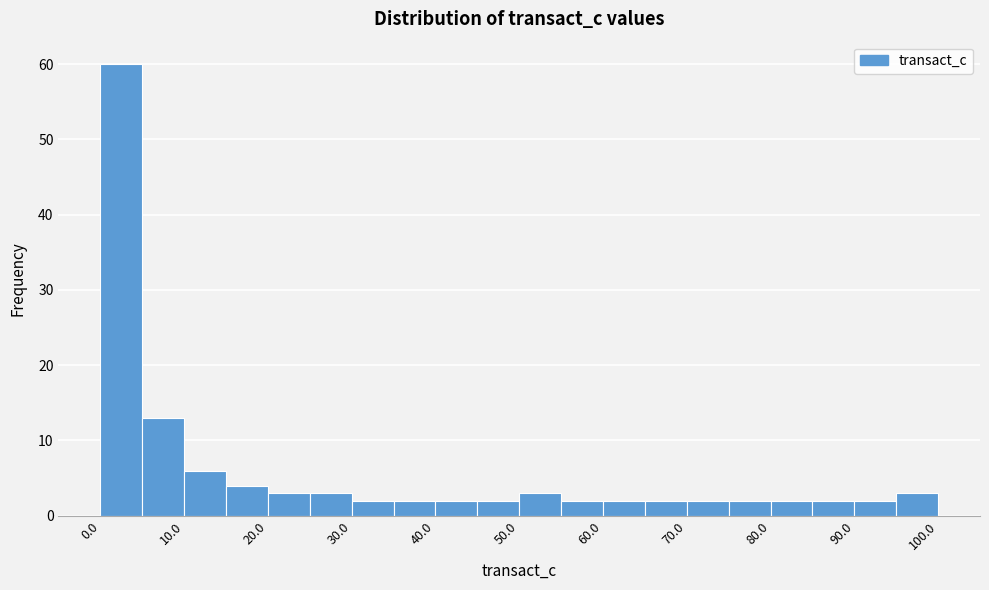

Reading left to right, list every bar in this chart as the range it spans on the x-axis followed by its height. The values are not printed on the chart, so give them approximately, as read against the axis.

0 to 5: 60
5 to 10: 13
10 to 15: 6
15 to 20: 4
20 to 25: 3
25 to 30: 3
30 to 35: 2
35 to 40: 2
40 to 45: 2
45 to 50: 2
50 to 55: 3
55 to 60: 2
60 to 65: 2
65 to 70: 2
70 to 75: 2
75 to 80: 2
80 to 85: 2
85 to 90: 2
90 to 95: 2
95 to 100: 3